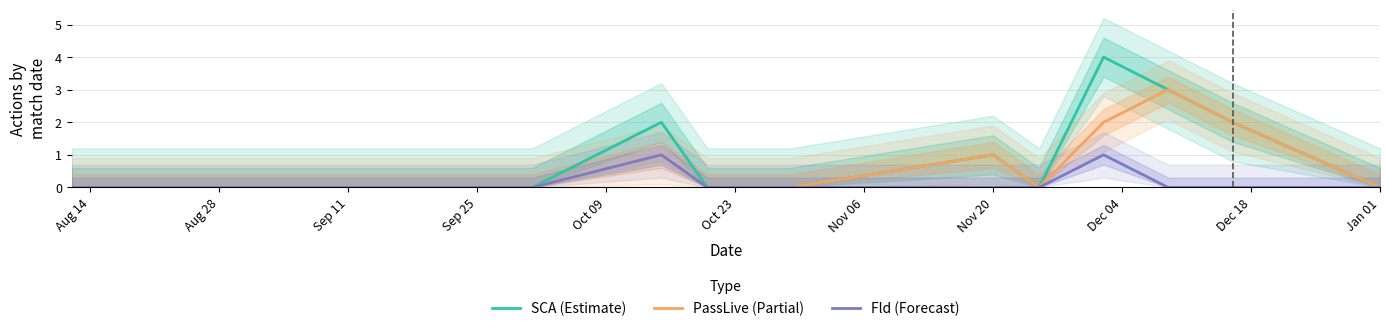

The PassLive (Partial) series shows 0 at Nov 20. True or false?

False